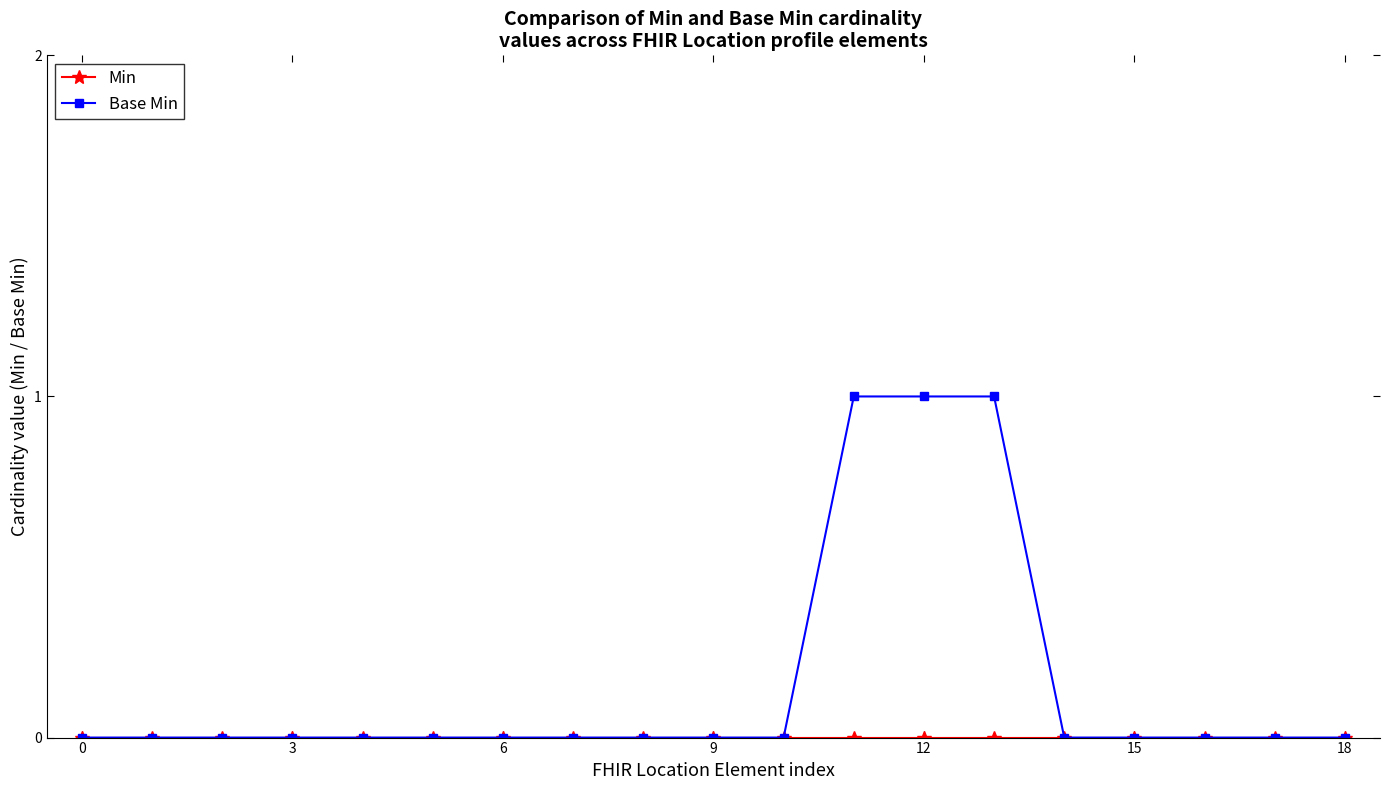

Does the chart have visible grid lines?

No